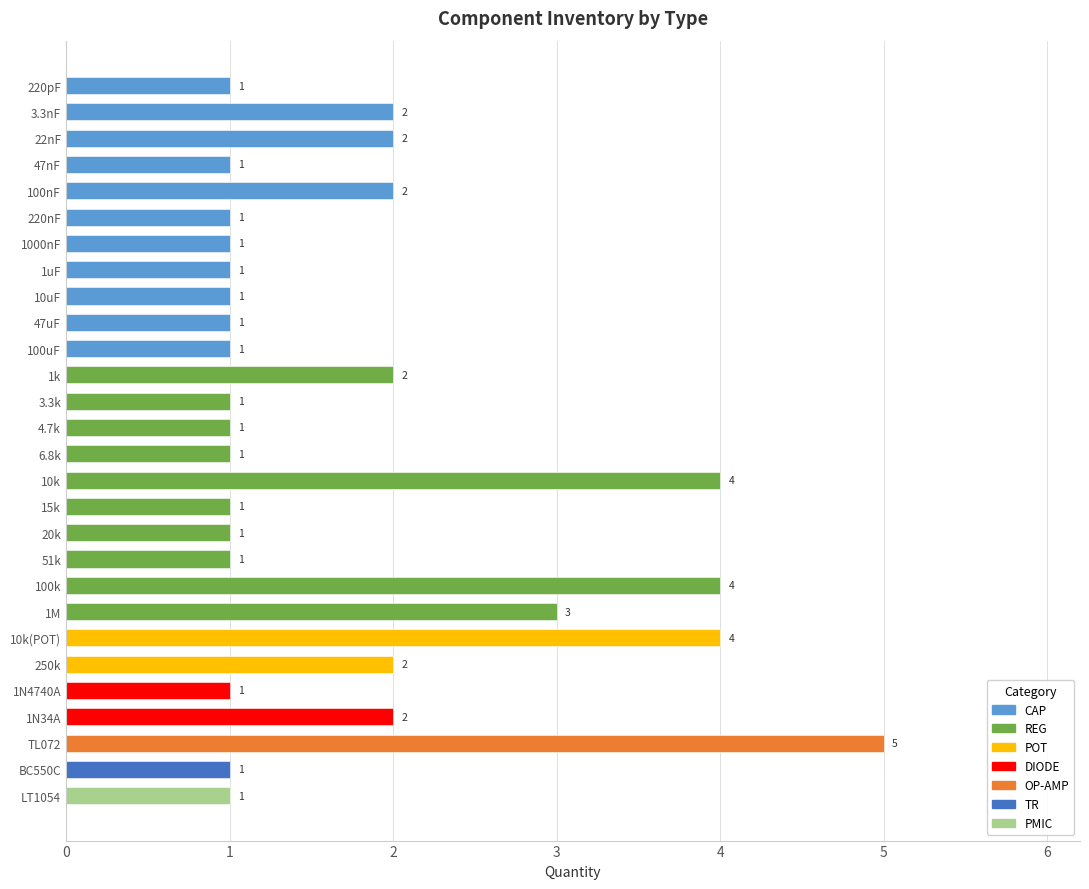

Reading top to bottom, transcribe all the data shown in this chart.

1	2	2	1	2	1	1	1	1	1	1	2	1	1	1	4	1	1	1	4	3	4	2	1	2	5	1	1